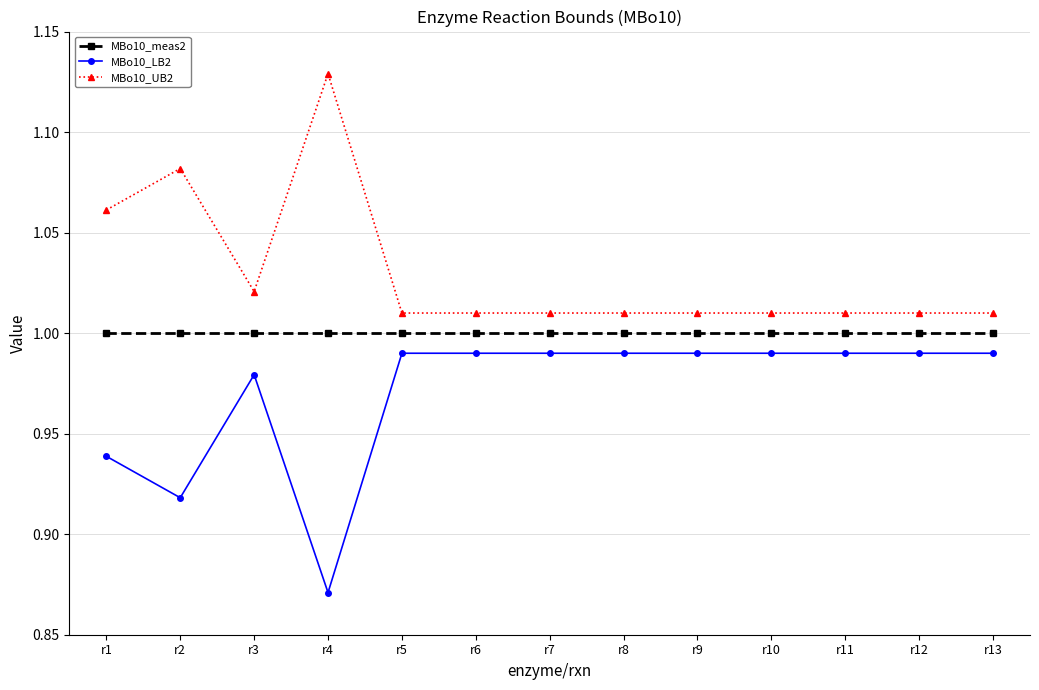

At how many categories does at least one series exceed 0?

13